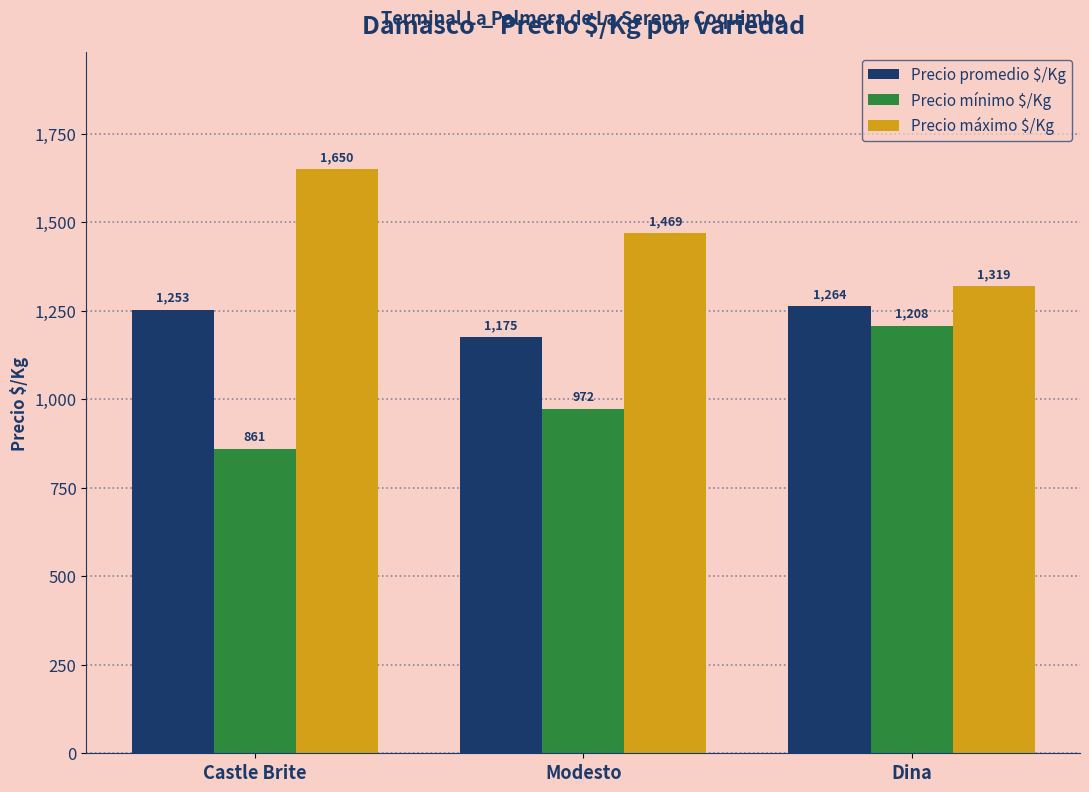

How many values in the Precio mínimo $/Kg series are below 972?

1